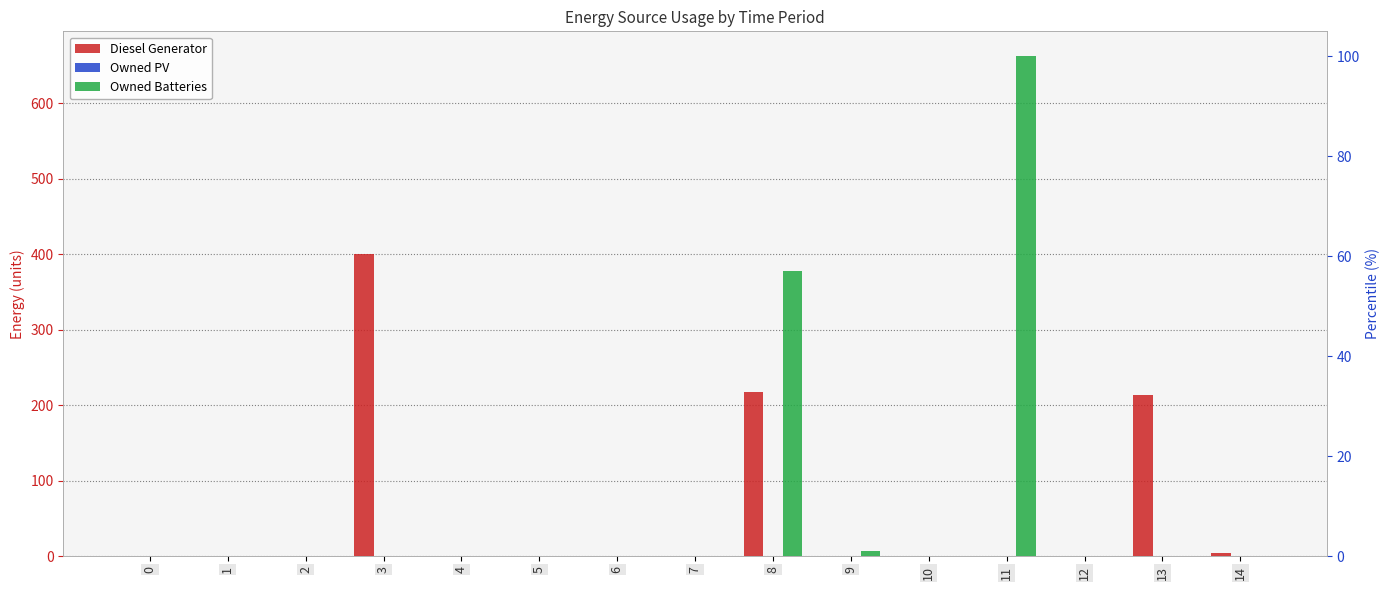

Between 5 and 6, which series saw the biggest shift?

Diesel Generator